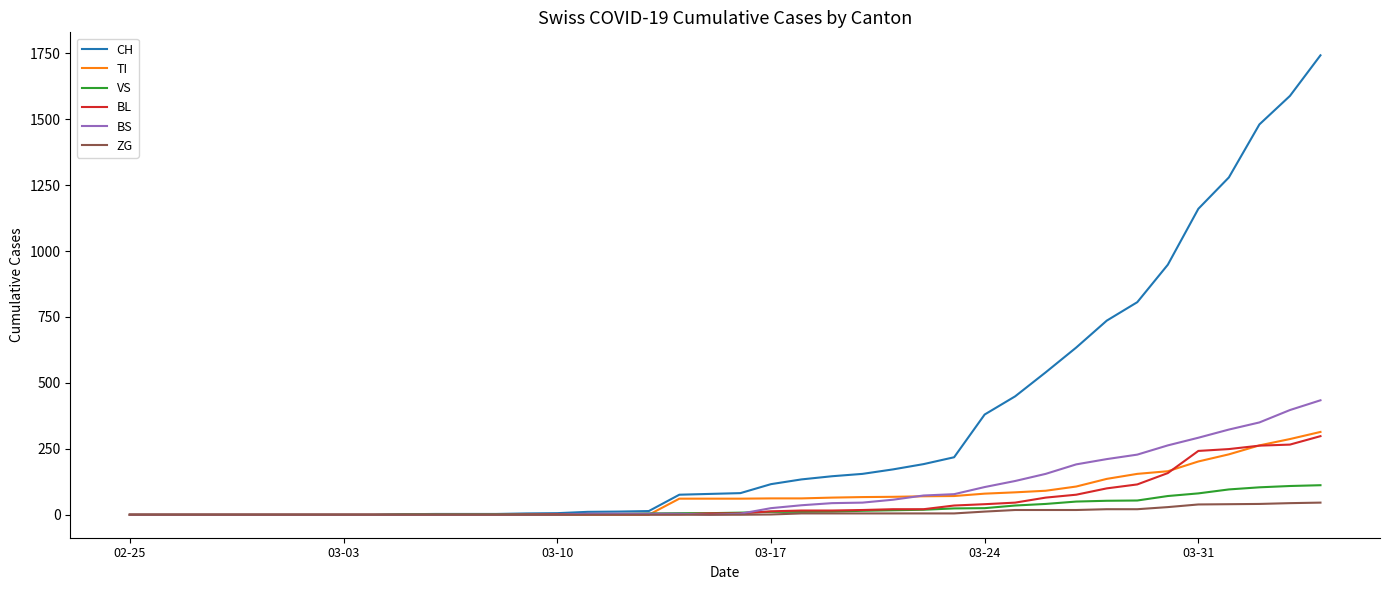

What is the highest value of the CH series?

1742